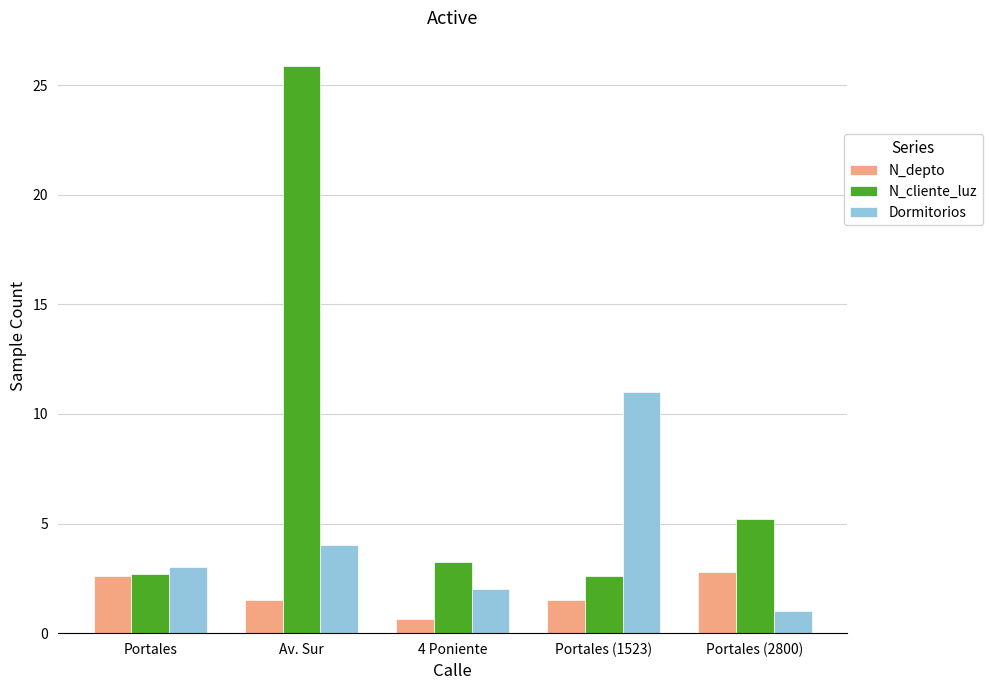

What is the label of the 2nd bar from the right?

Portales (1523)